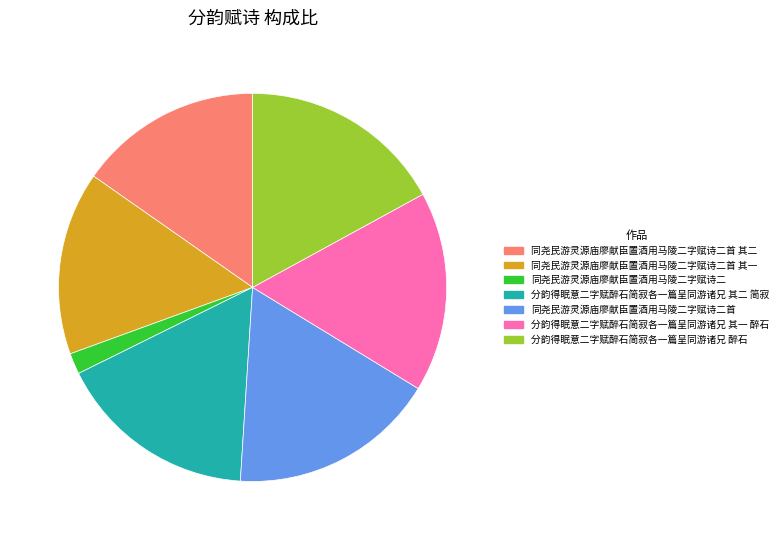

How many slices are in this pie chart?

7